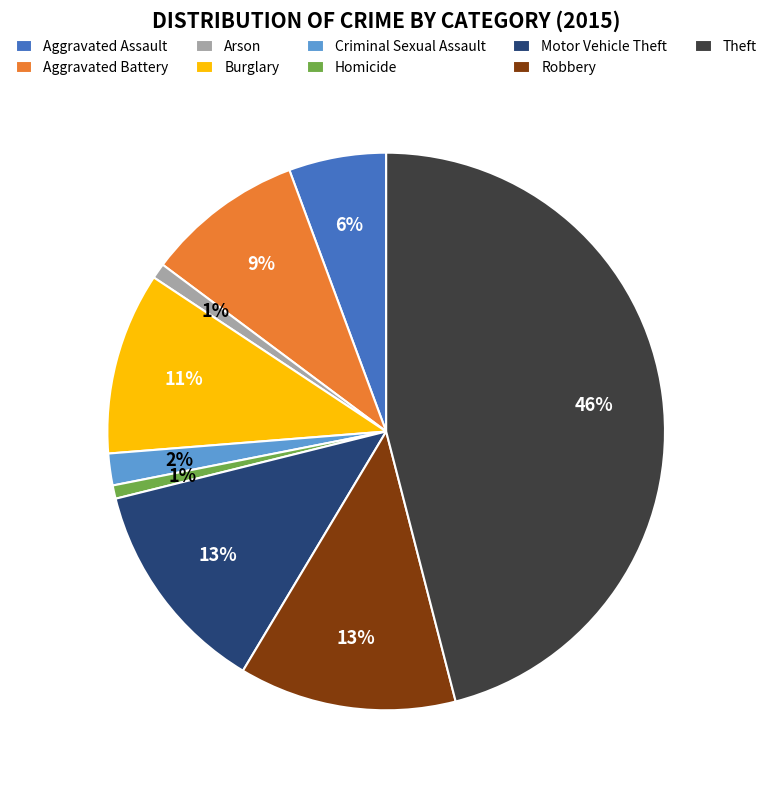

The Robbery slice represents 1% of the pie. True or false?

False